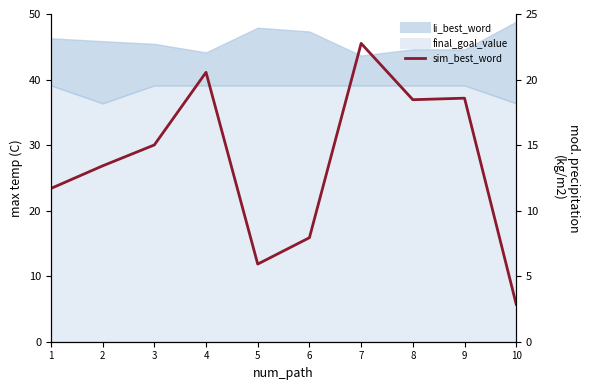

What is the value of the 1st point from the left?

11.7